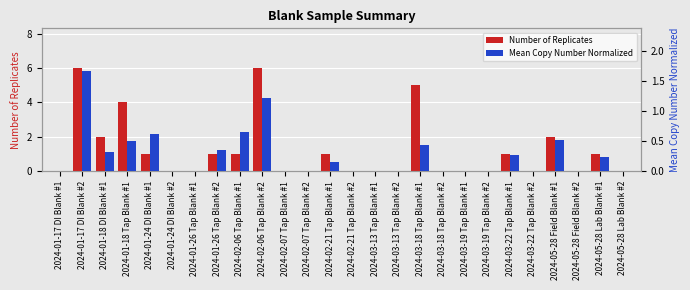

Which category has the lowest value across all series?

2024-01-17 DI Blank #1